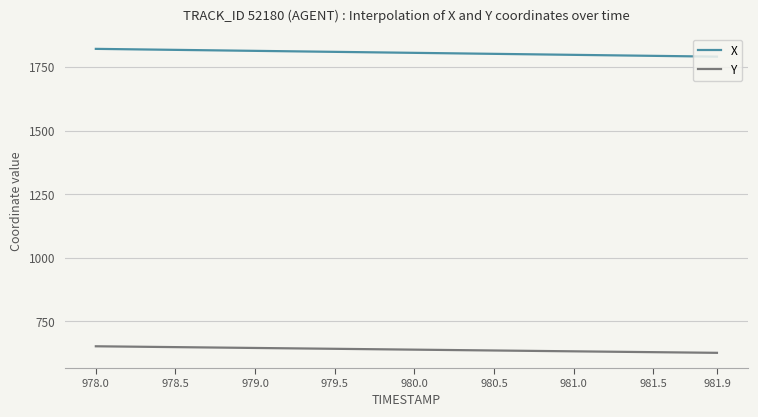

How many values in the Y series exceed 638?

21